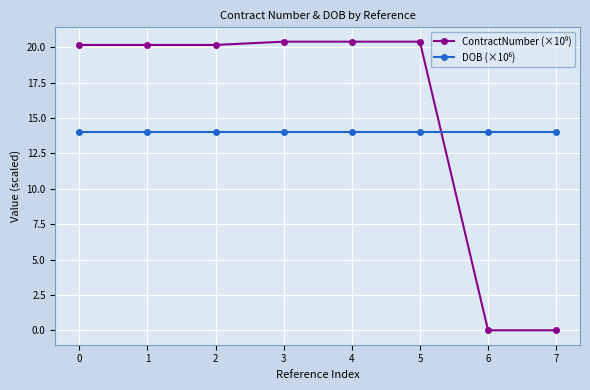

Count the number of data series in this chart.

2